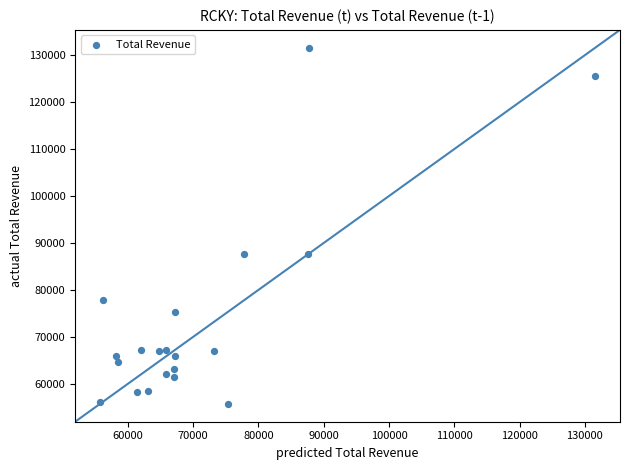

What is the range of Y values (max minus min)?

75900